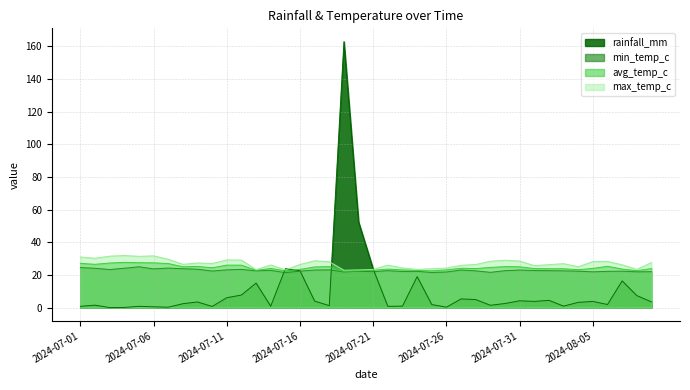

Which series has the largest total across all categories?

max_temp_c